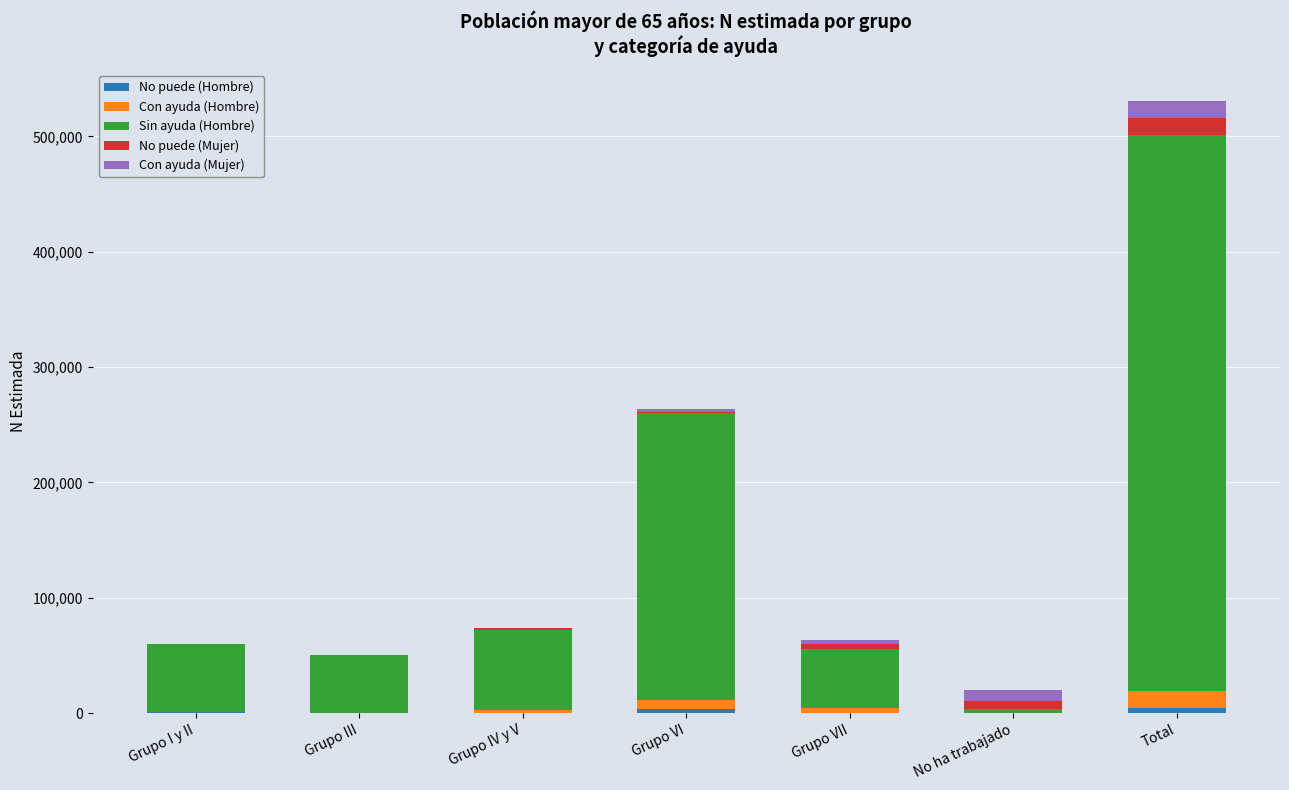

What is the total value across all series at Grupo III?

50830